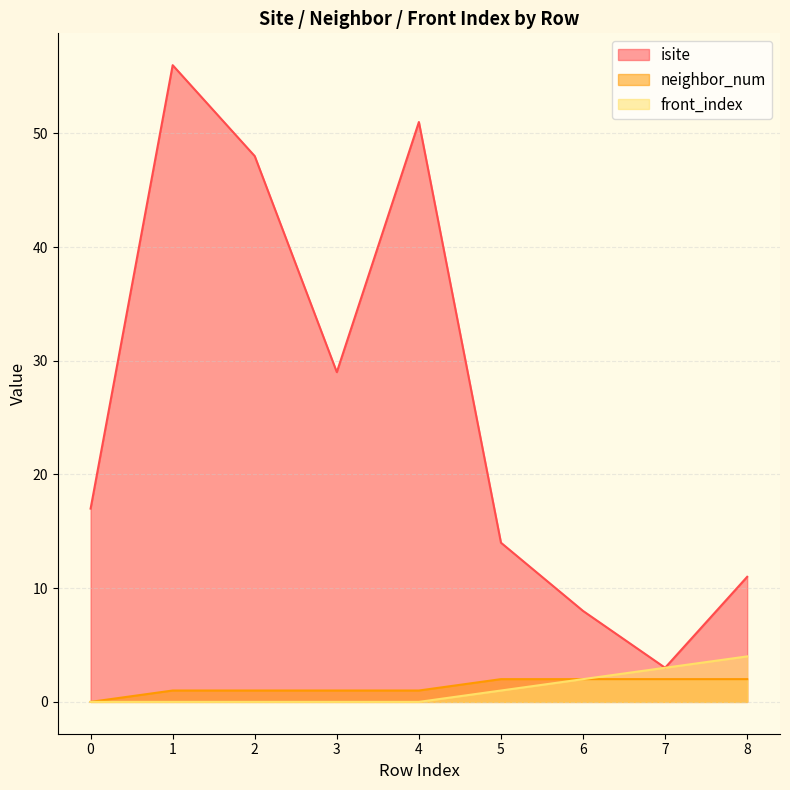

True or false: isite and neighbor_num cross at least once.

False